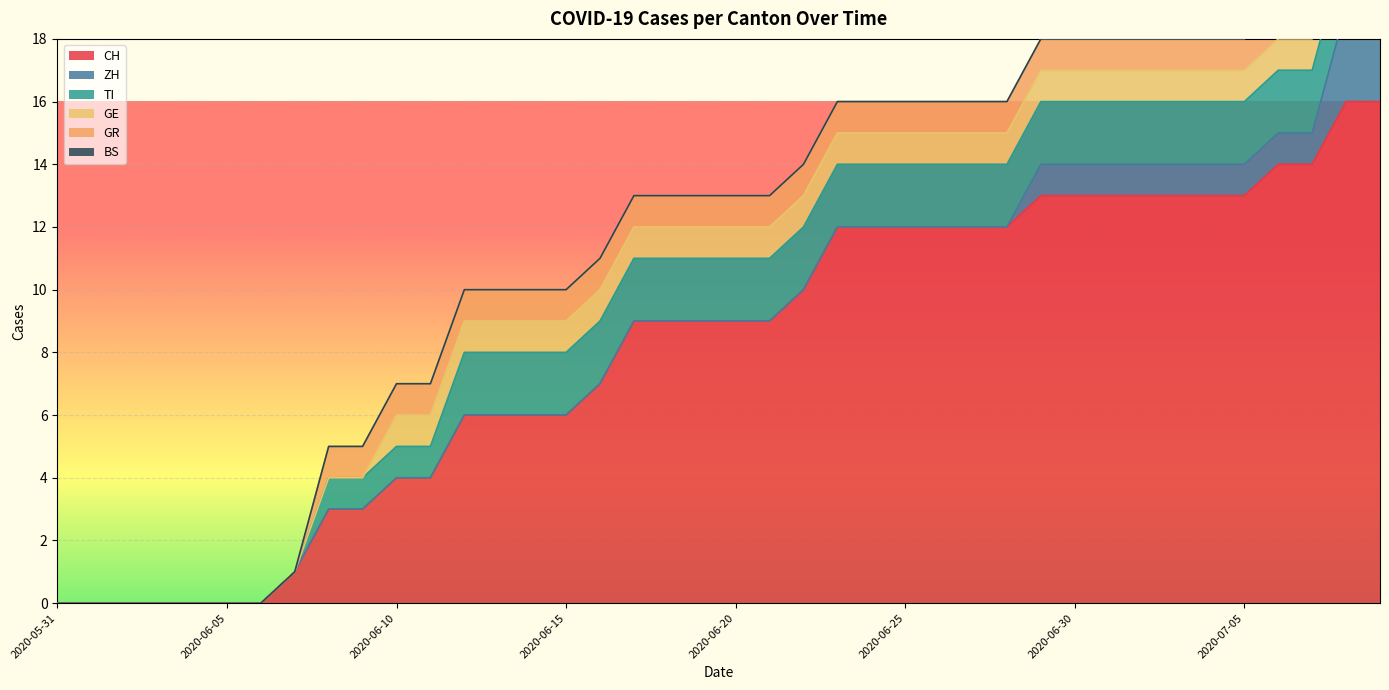

True or false: CH and ZH cross at least once.

False